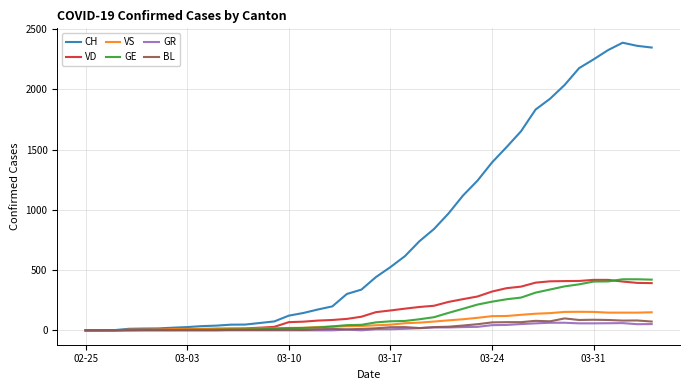

Which series has the largest range (max minus min)?

CH